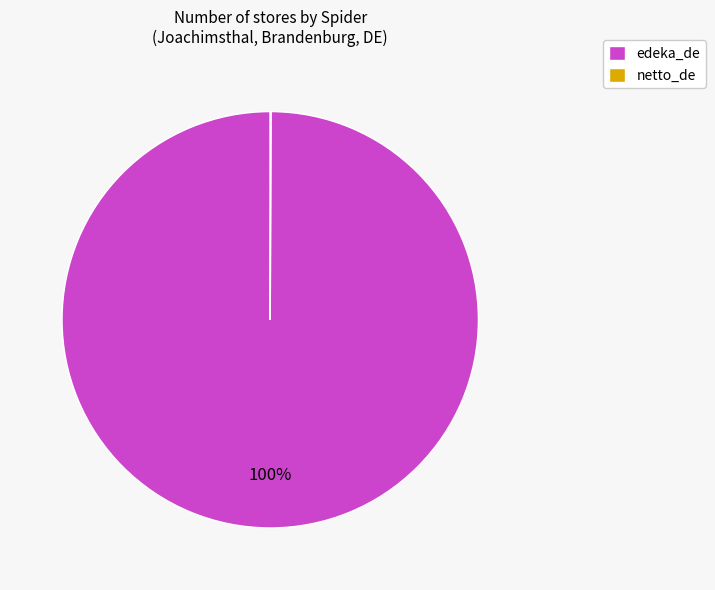

Which category accounts for the majority?

edeka_de